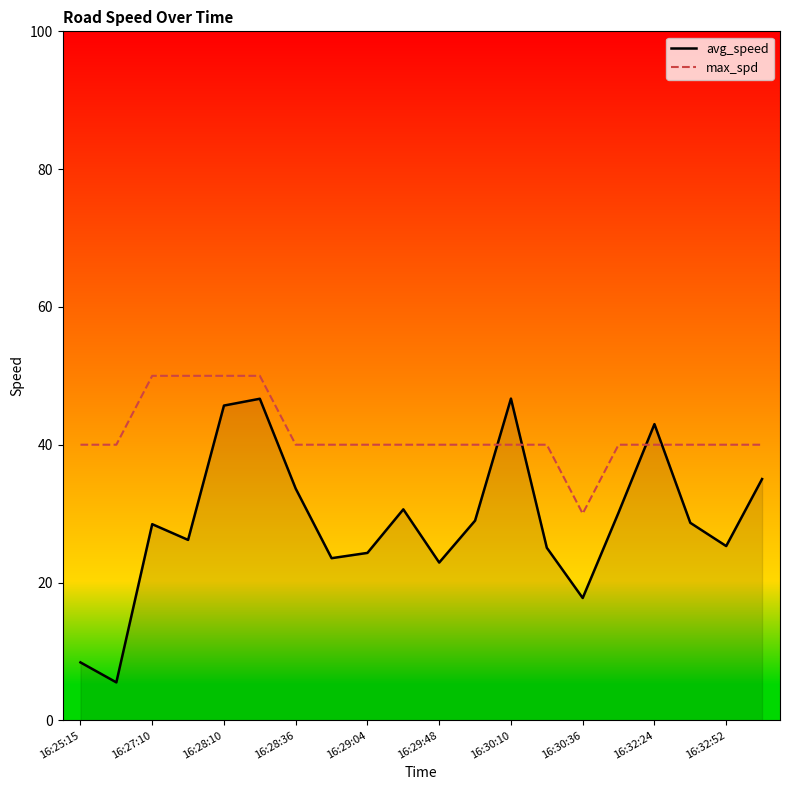

Where is max_spd nearest to the value 40?

16:25:15